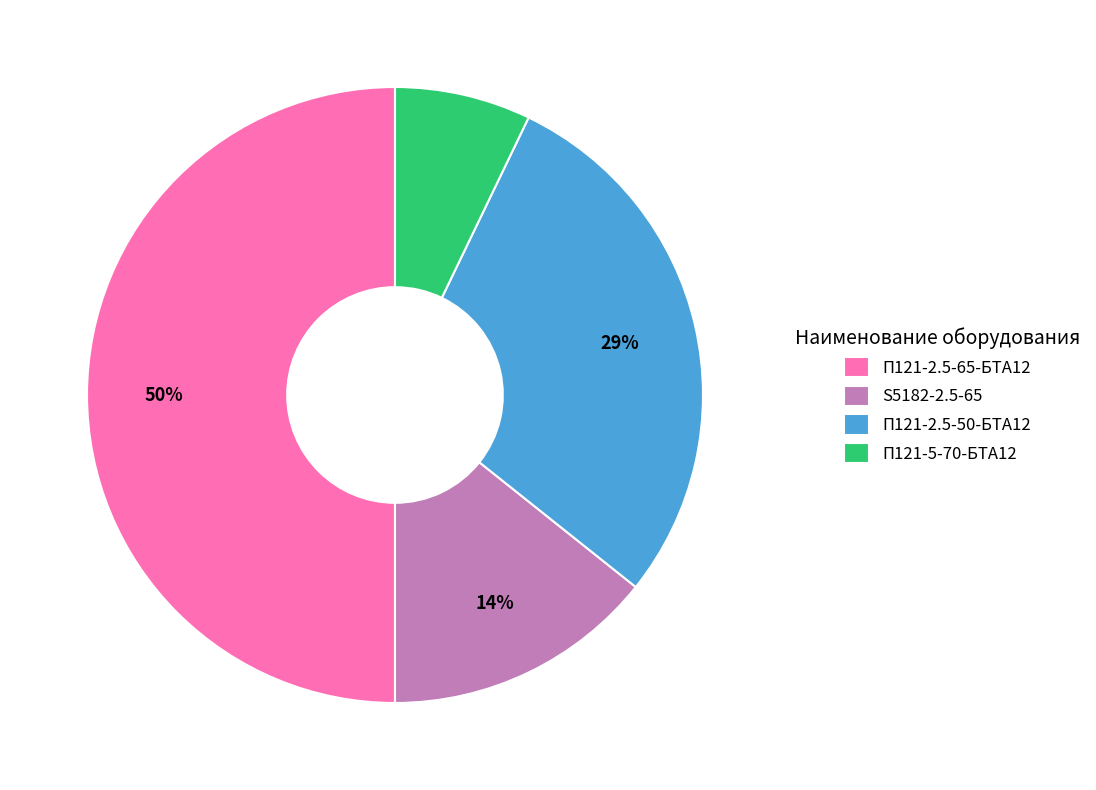

Is the sum of П121-2.5-50-БТА12 and S5182-2.5-65 greater than half?

No